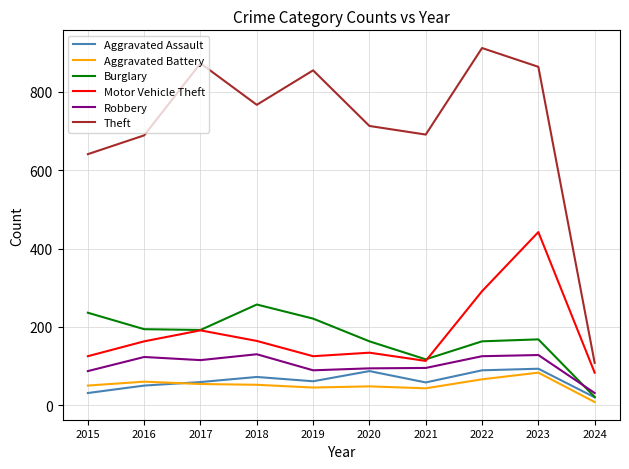

What is the total value across all series at 2020?

1239